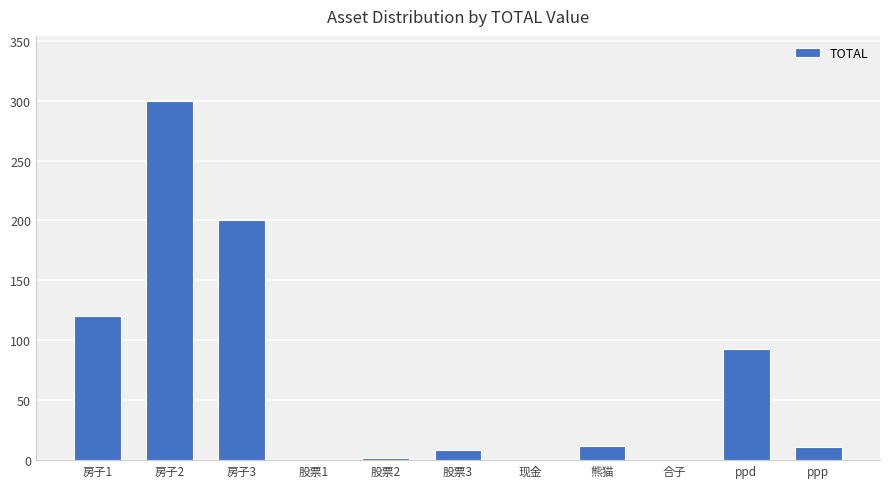

What is the average value?

67.9